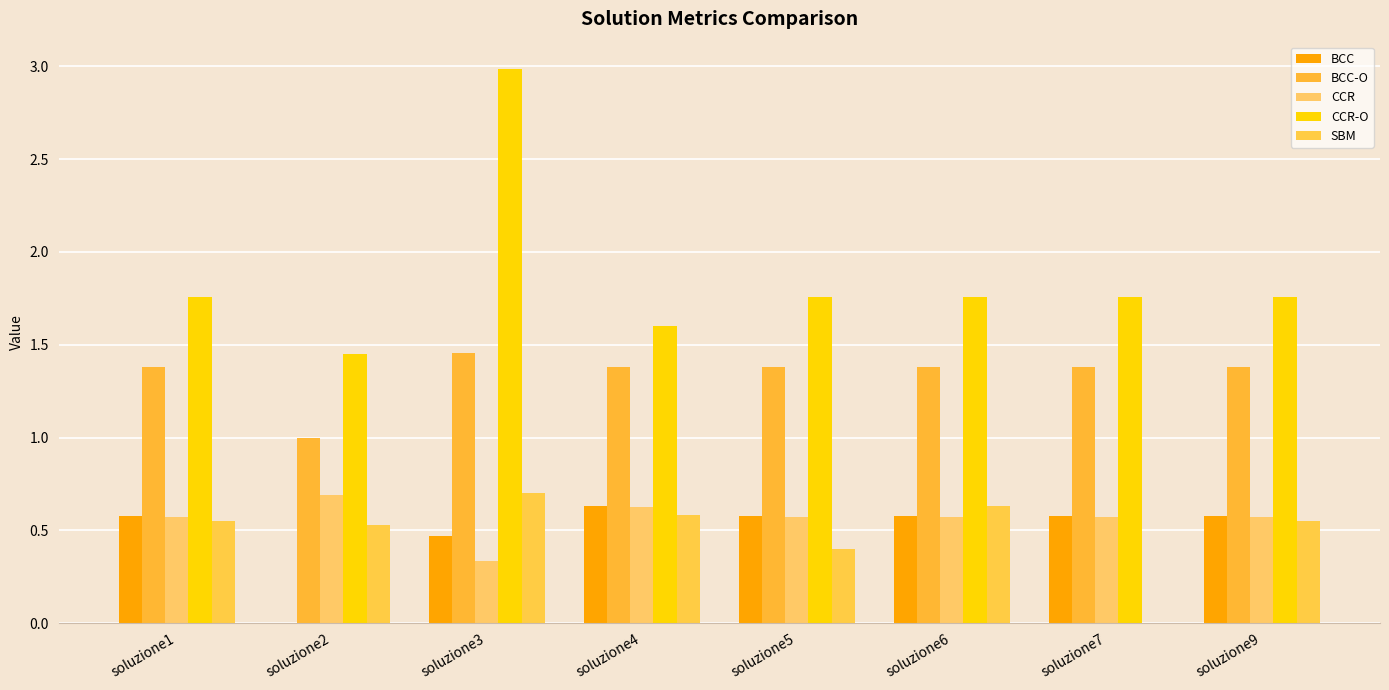

At soluzione9, list the series in order from largest to smallest.

CCR-O, BCC-O, BCC, CCR, SBM